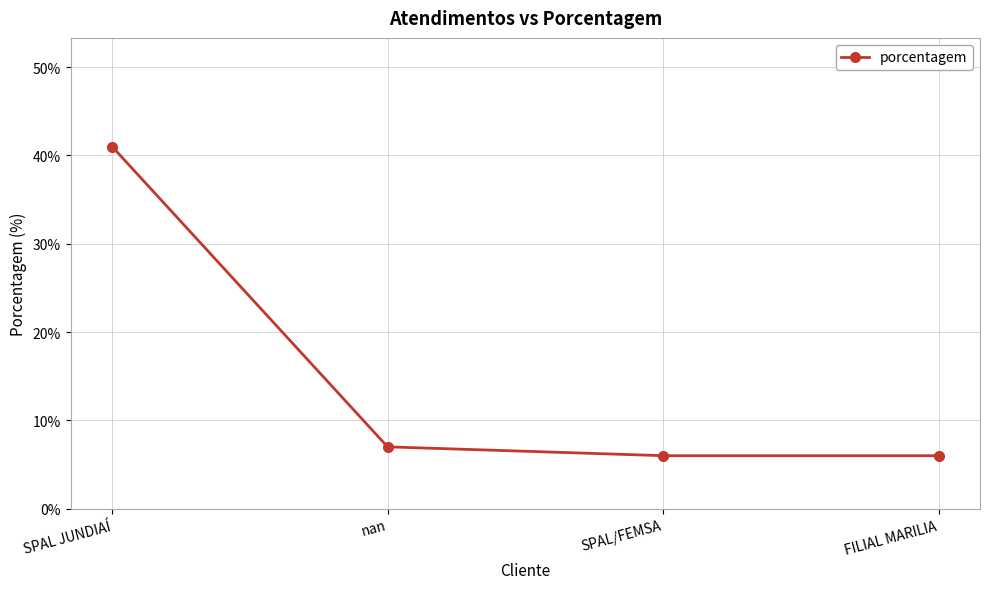

Read the value at nan, to the nearest 5.

5